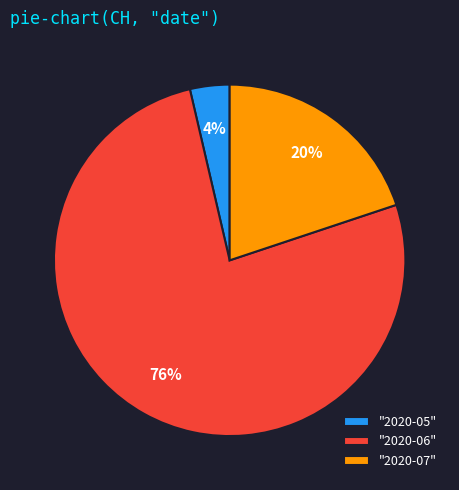

Which category has the biggest portion of the pie?

"2020-06"